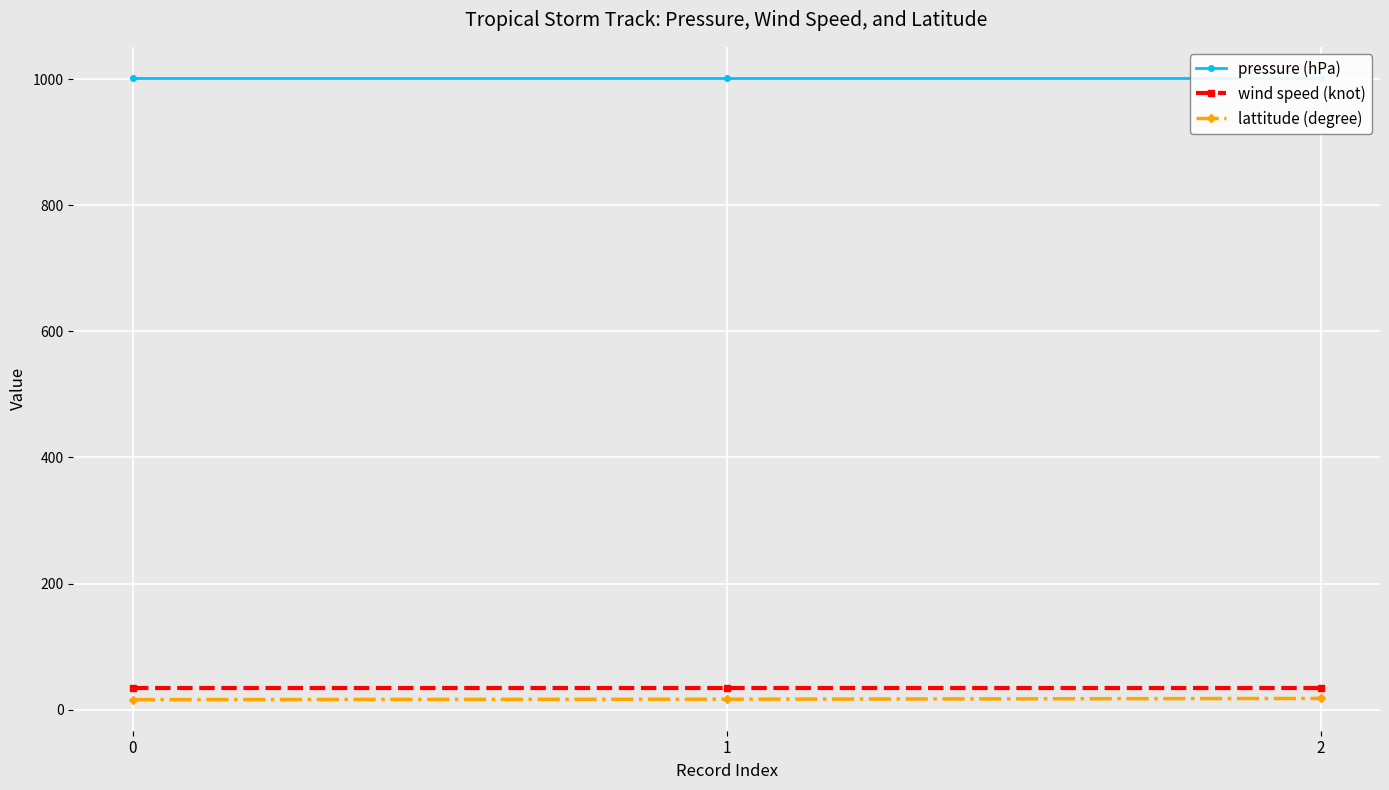

What is the approximate value of lattitude (degree) at 1?

16.5